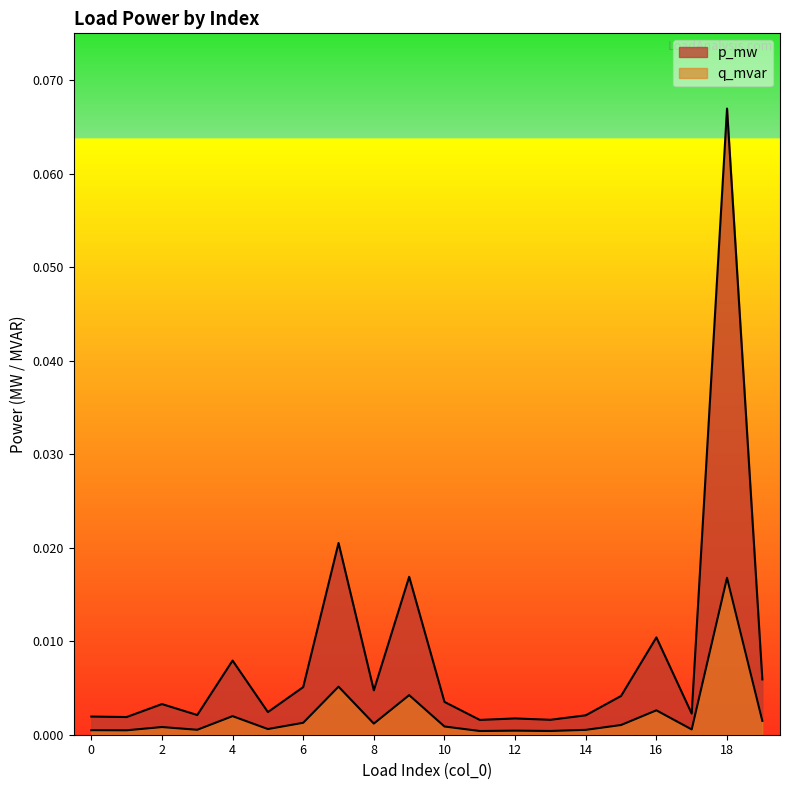

Rank the series by their average value, from highest to lowest.

p_mw, q_mvar